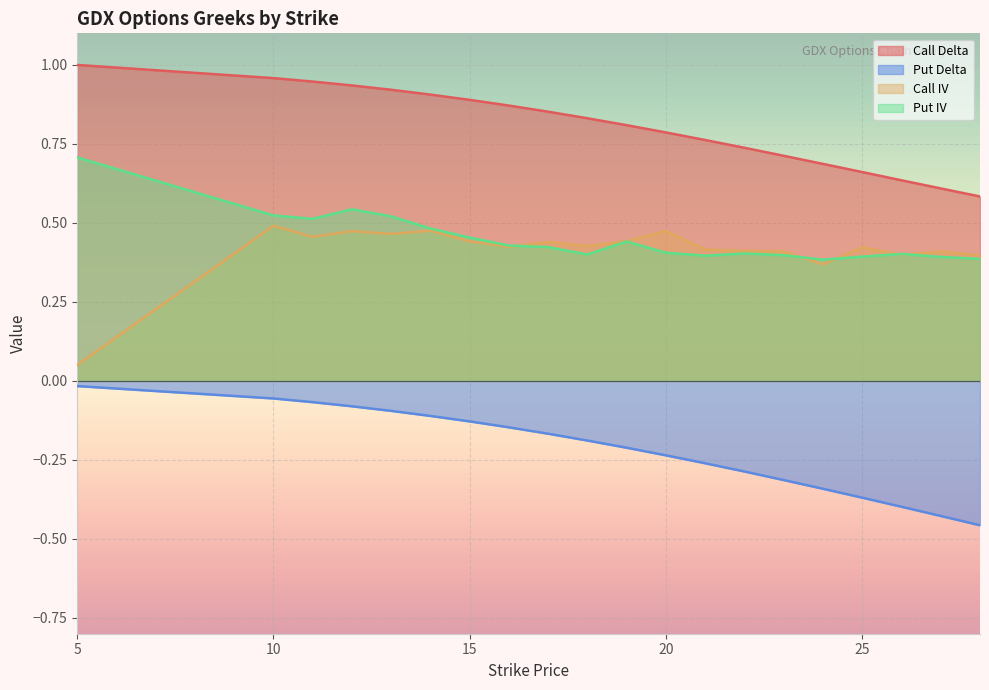

Rank the categories by Put Delta value from lowest to highest.

28, 27, 26, 25, 24, 23, 22, 21, 20, 19, 18, 17, 16, 15, 14, 13, 12, 11, 10, 5